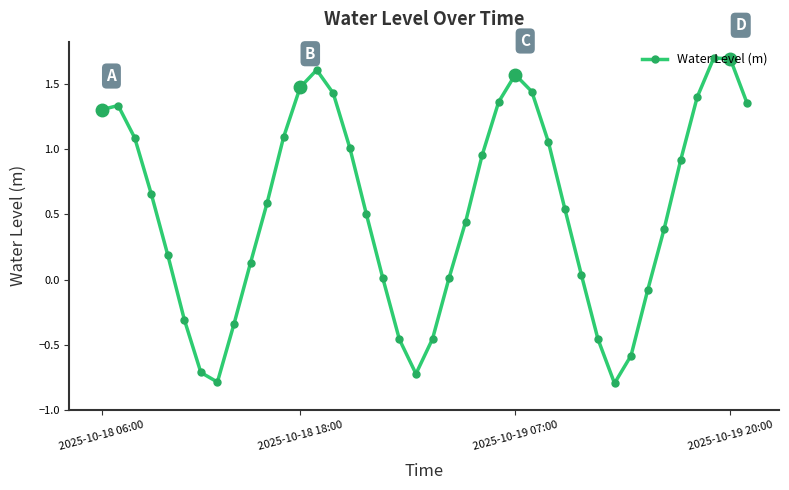

How many data points does each series have?

40